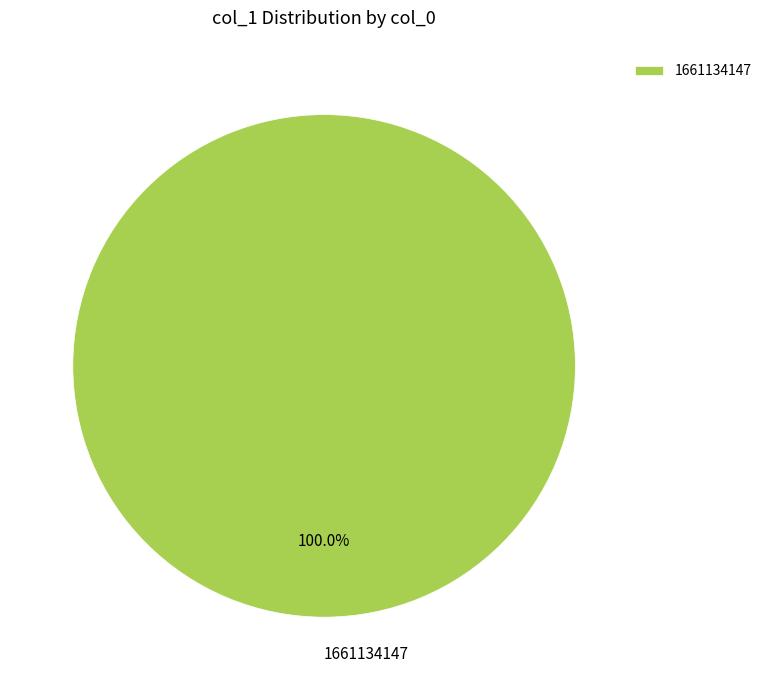

Which category accounts for the majority?

1661134147